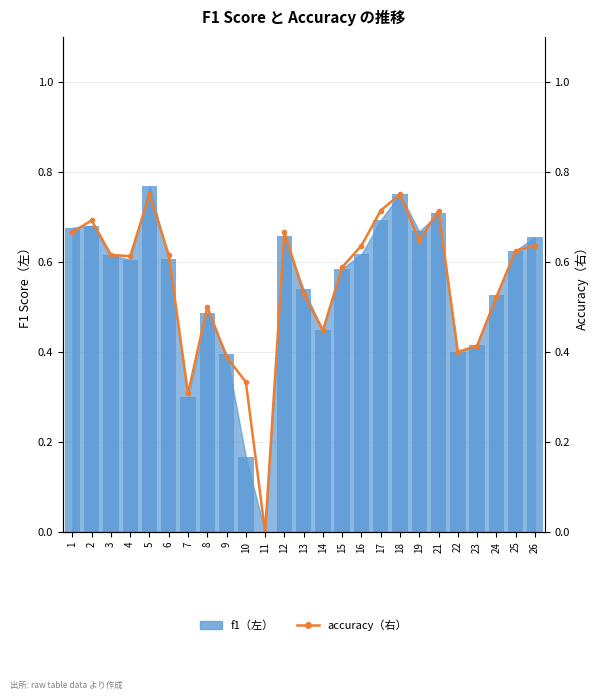

What is the difference between the maximum and minimum values?

0.8